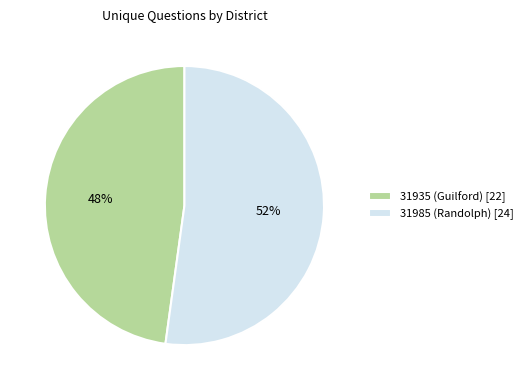

Combined, do 31935 (Guilford) and 31985 (Randolph) account for over 50%?

Yes